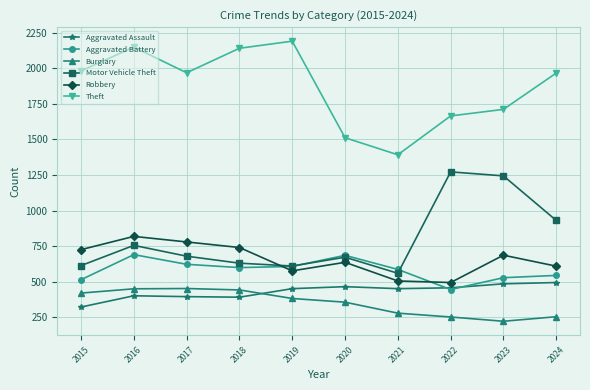

Rank the series by their maximum value, from highest to lowest.

Theft, Motor Vehicle Theft, Robbery, Aggravated Battery, Aggravated Assault, Burglary